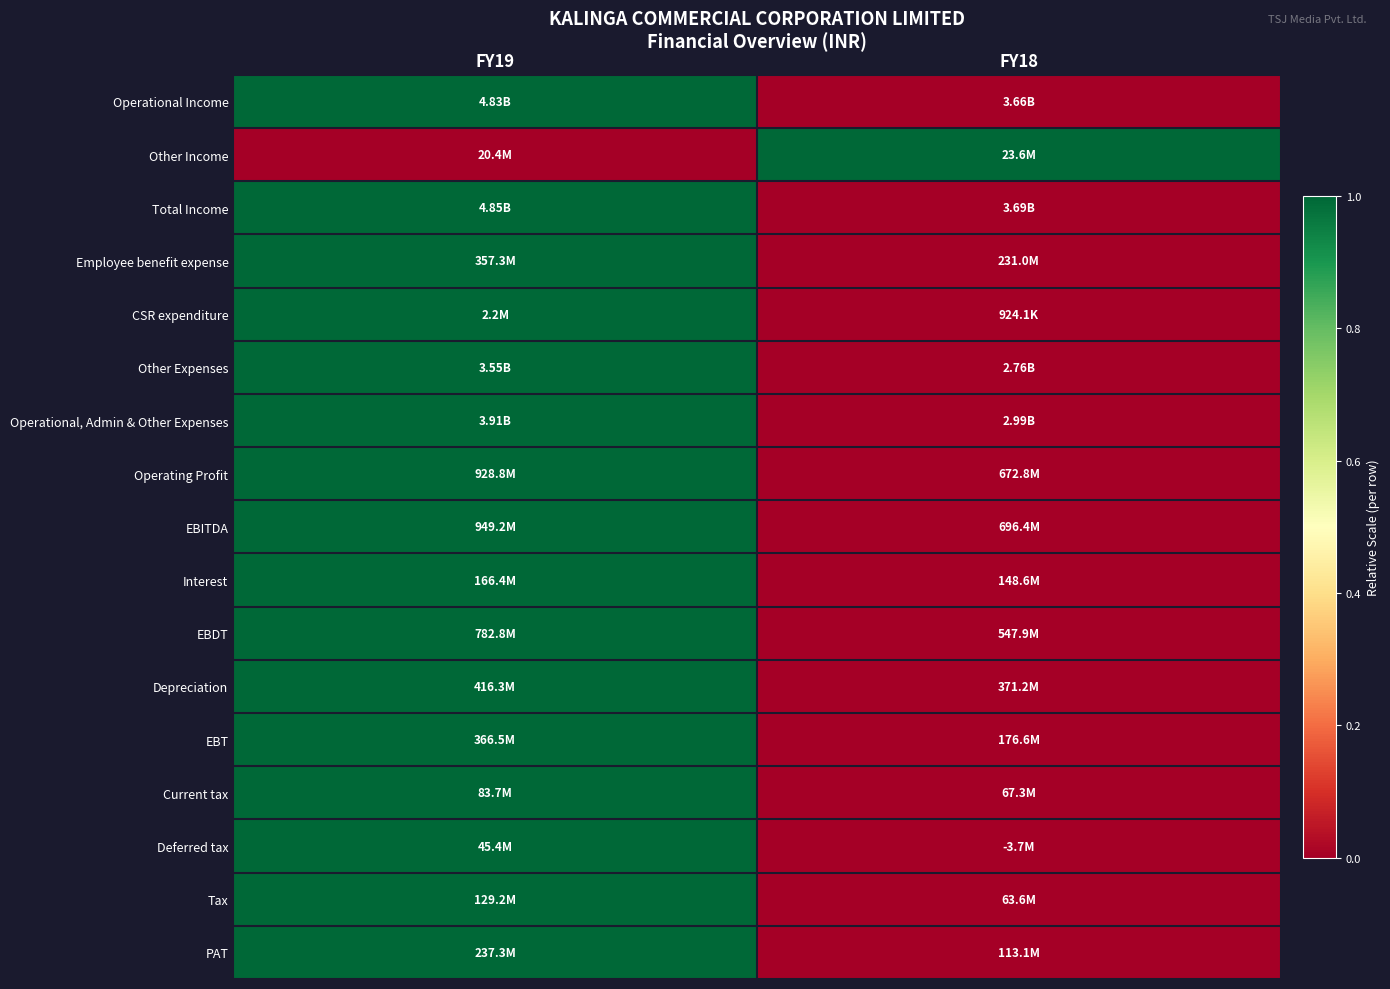

Reading left to right, list all the values displayed in this chart.

Operational Income: FY19=1	FY18=0
Other Income: FY19=0	FY18=1
Total Income: FY19=1	FY18=0
Employee benefit expense: FY19=1	FY18=0
CSR expenditure: FY19=1	FY18=0
Other Expenses: FY19=1	FY18=0
Operational, Admin & Other Expenses: FY19=1	FY18=0
Operating Profit: FY19=1	FY18=0
EBITDA: FY19=1	FY18=0
Interest: FY19=1	FY18=0
EBDT: FY19=1	FY18=0
Depreciation: FY19=1	FY18=0
EBT: FY19=1	FY18=0
Current tax: FY19=1	FY18=0
Deferred tax: FY19=1	FY18=0
Tax: FY19=1	FY18=0
PAT: FY19=1	FY18=0